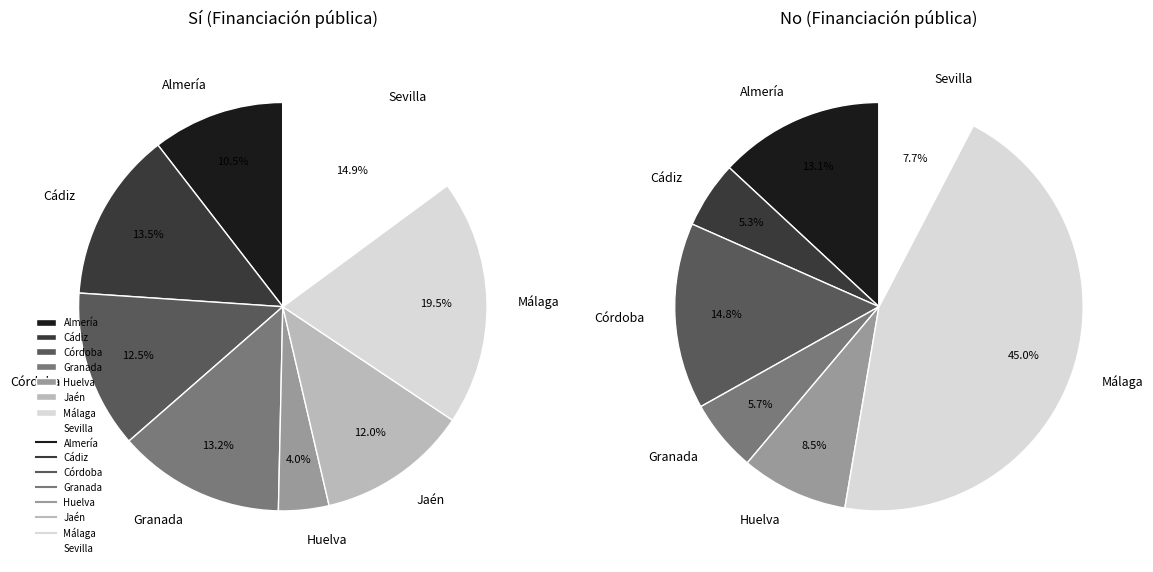

Does any single category account for the majority?

No